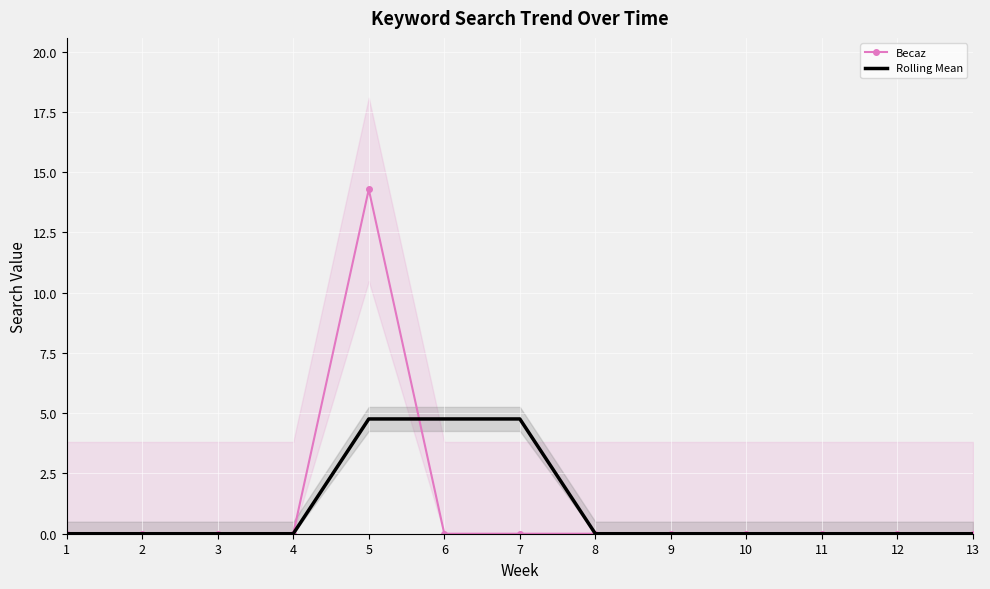

What is the maximum value shown in the chart?

14.3